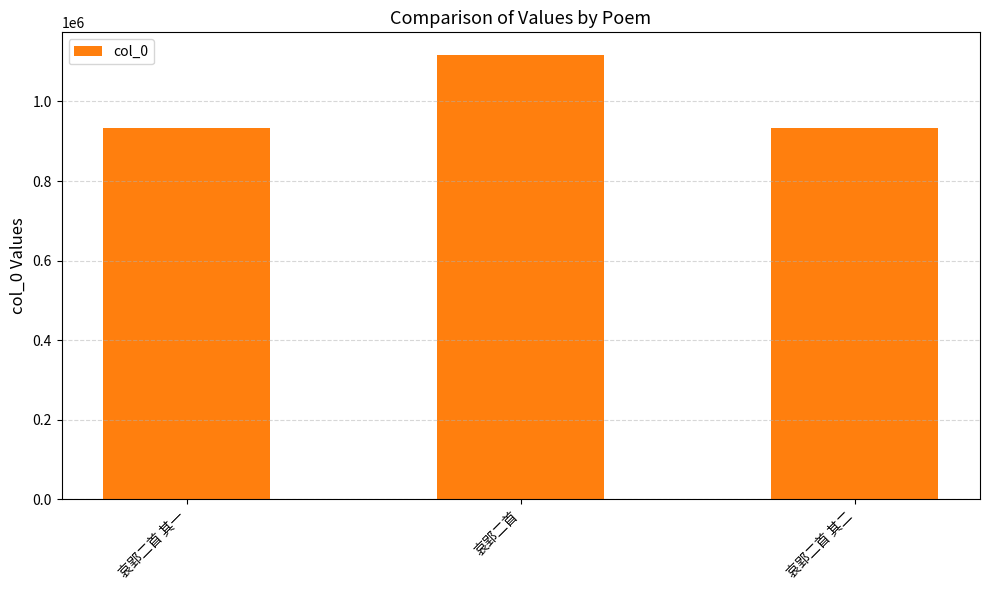

What is the greatest value displayed?

1117861